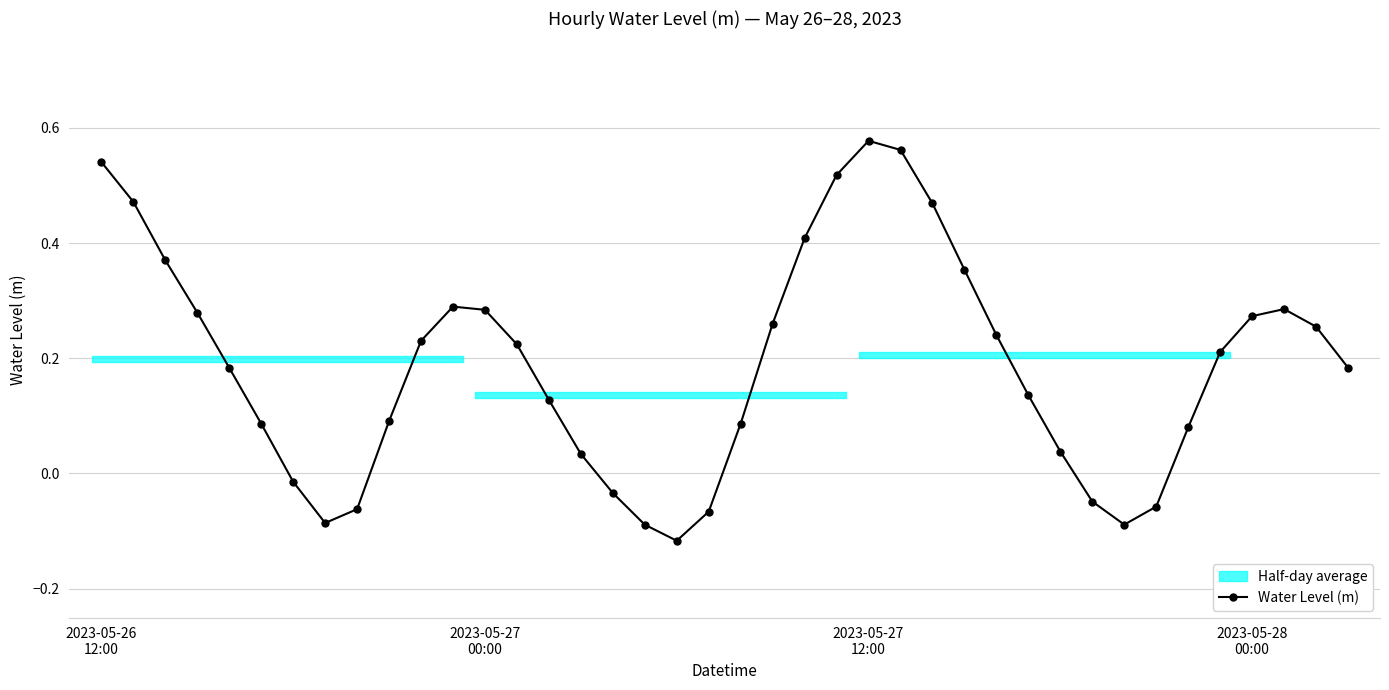

True or false: Water Level (m) has more than 2 interior local peaks.

True